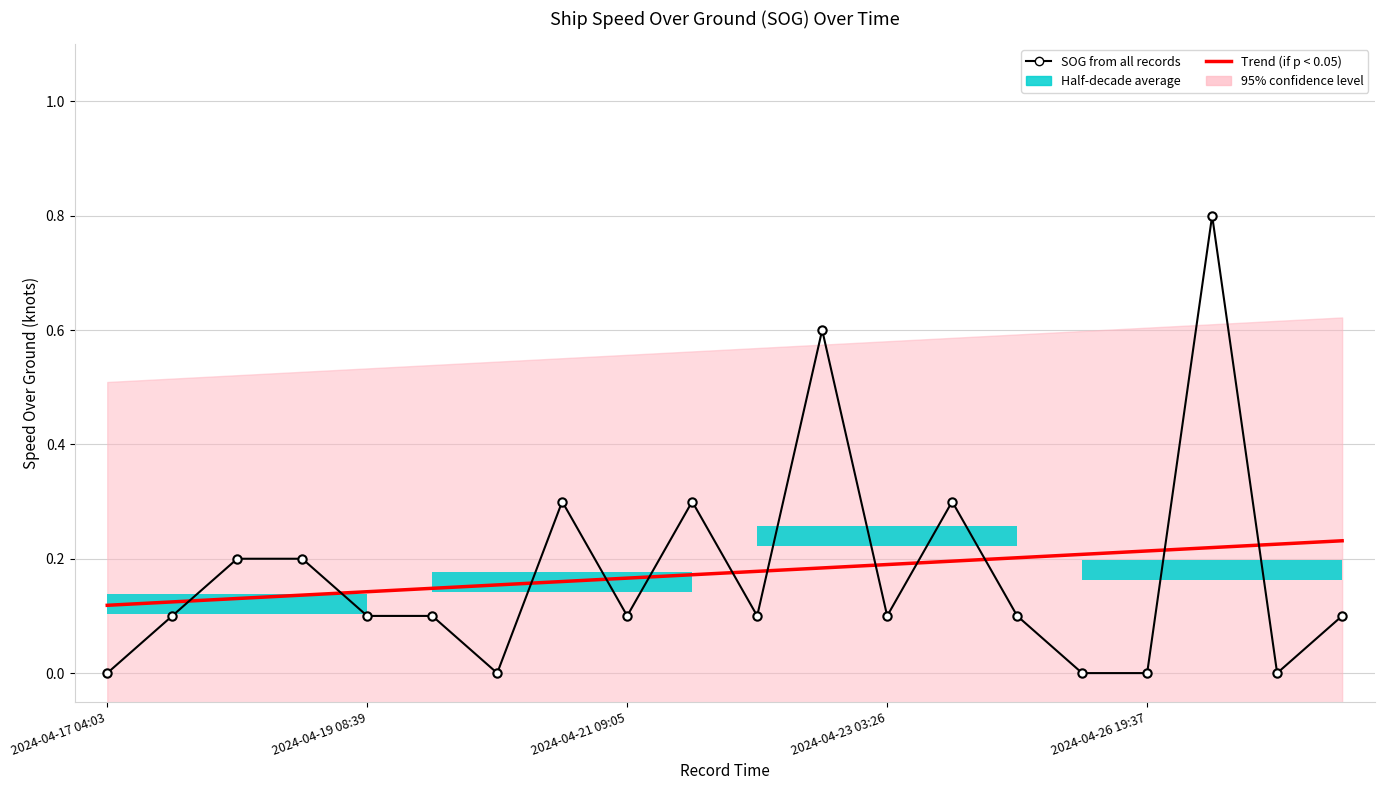

Between 2024-04-19 08:39 and 7, which is larger?

7